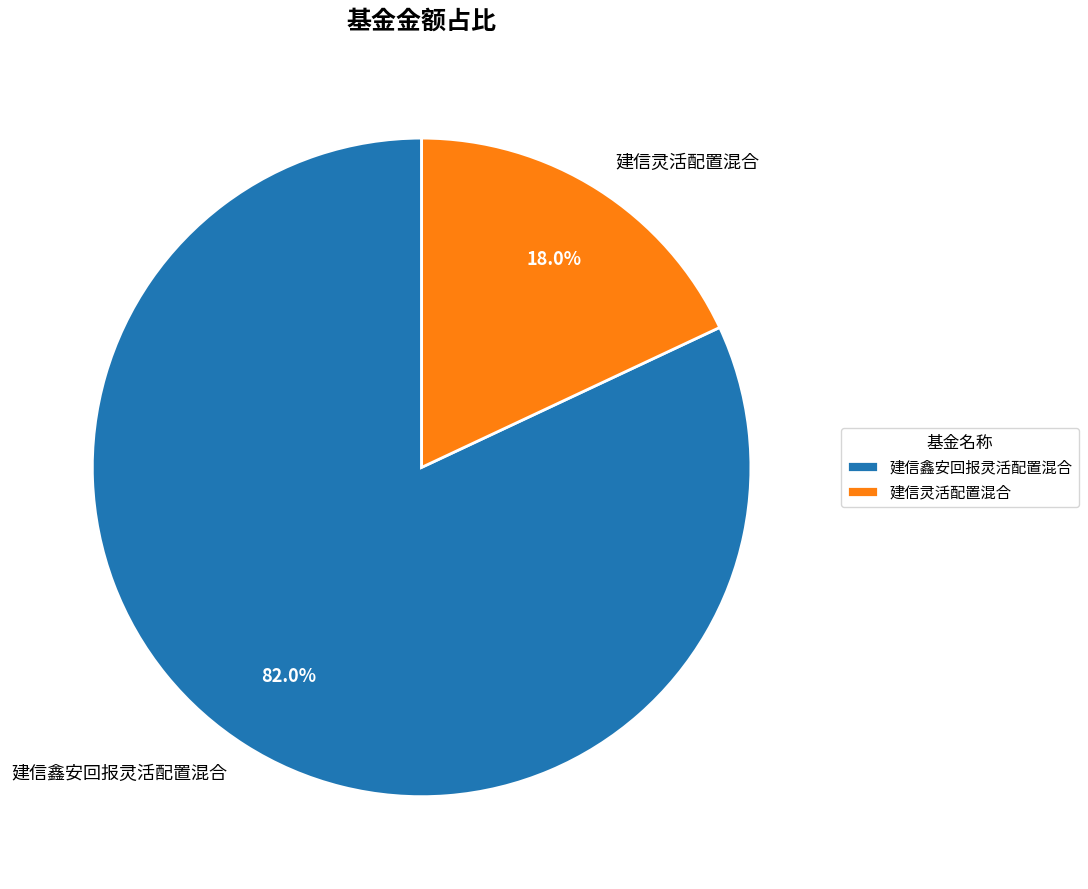

Is 建信灵活配置混合 the majority of the pie?

No